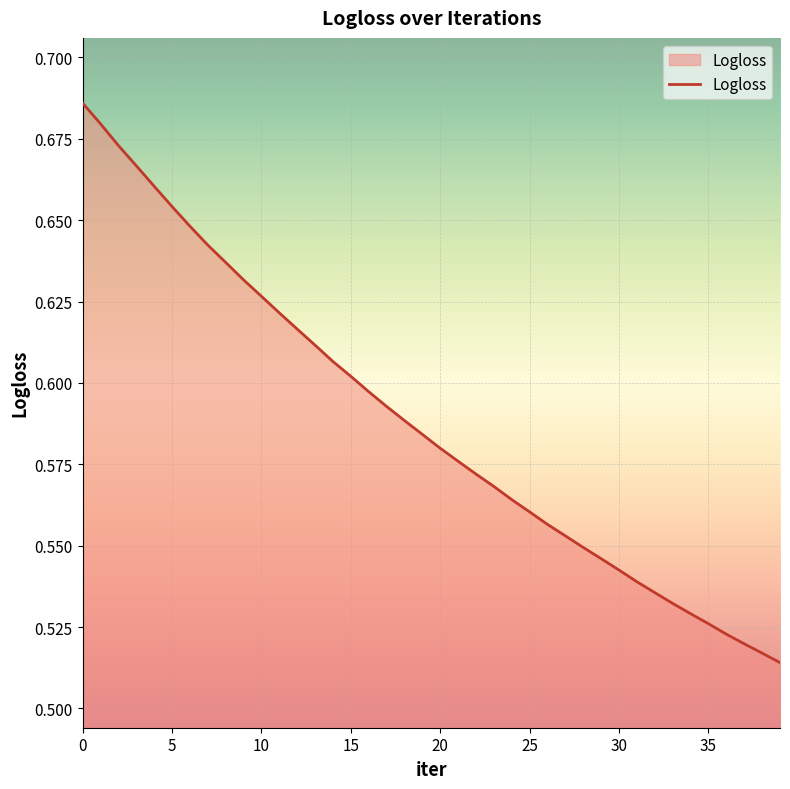

What is the sum of all values?

23.5